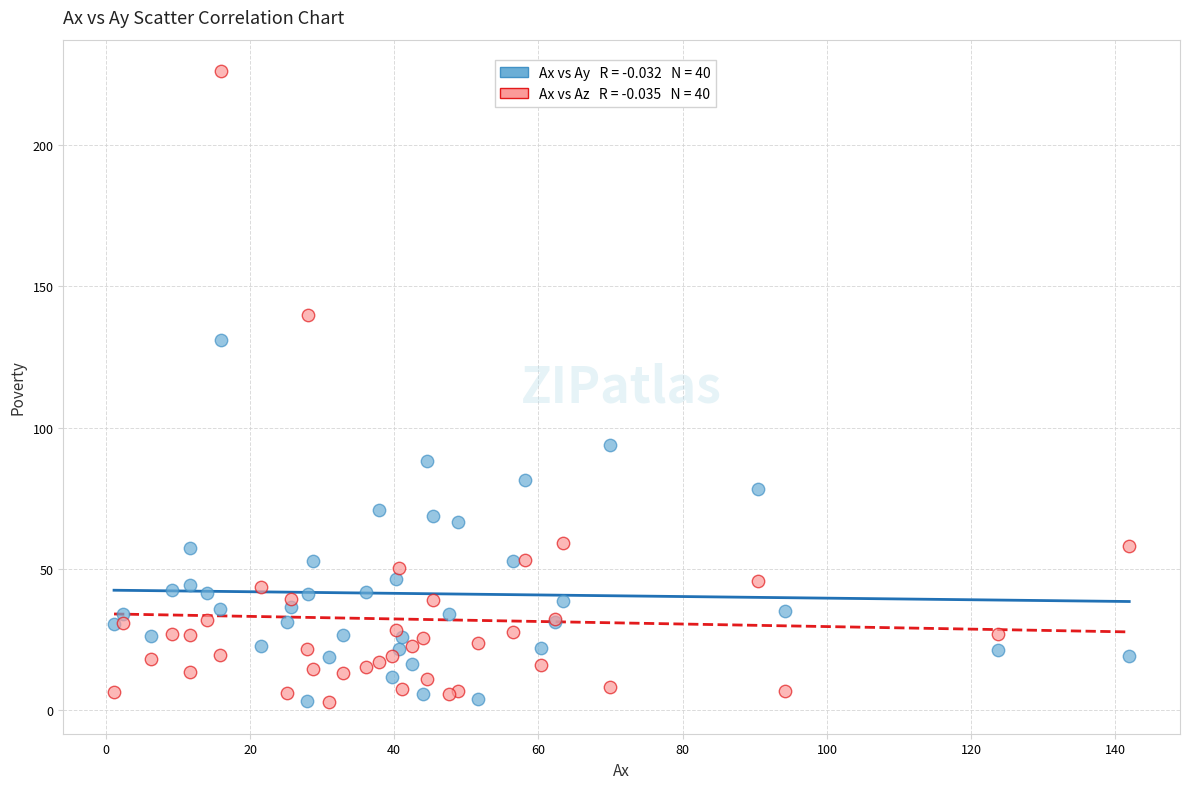

Across all series, what Y value is closest to 114?

131.1